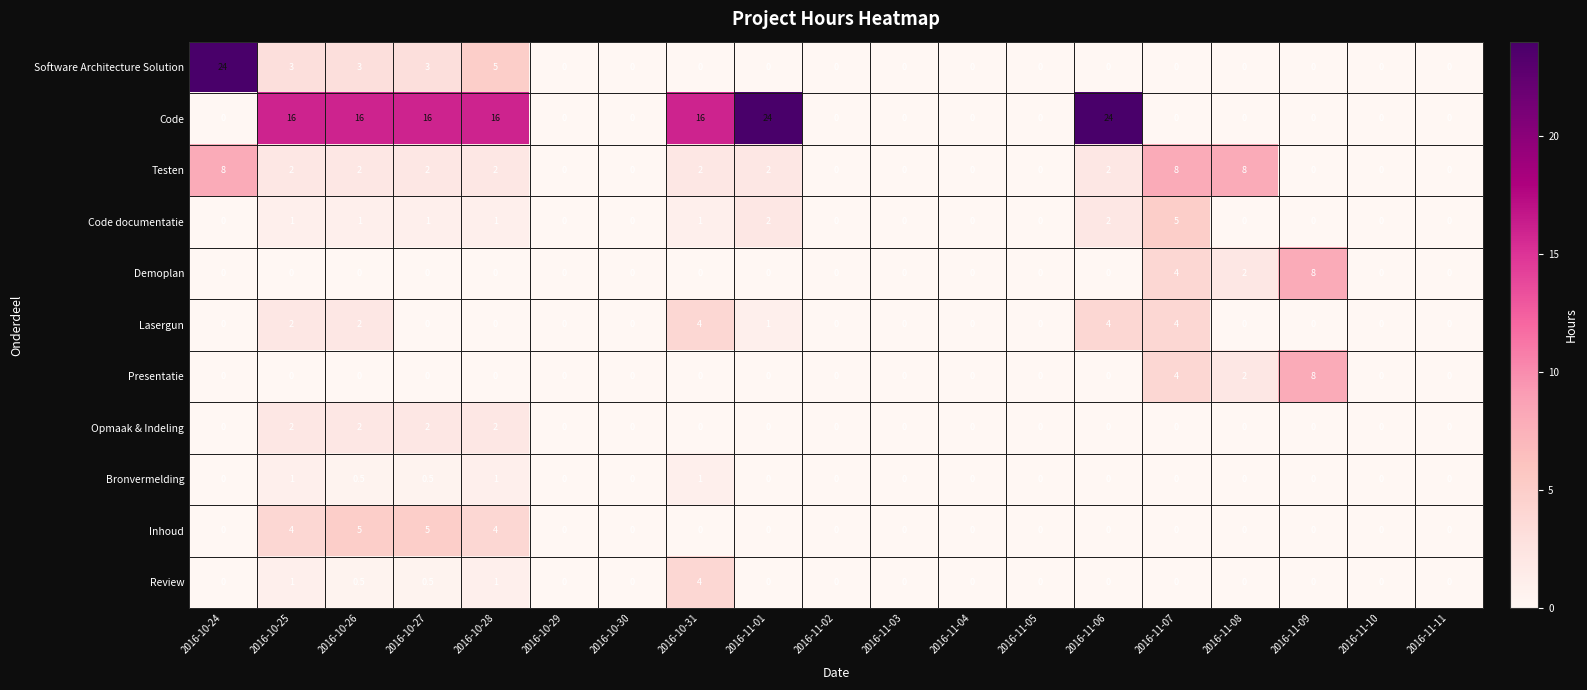

What is the difference between the second highest and second lowest values in the Code series?

24.0